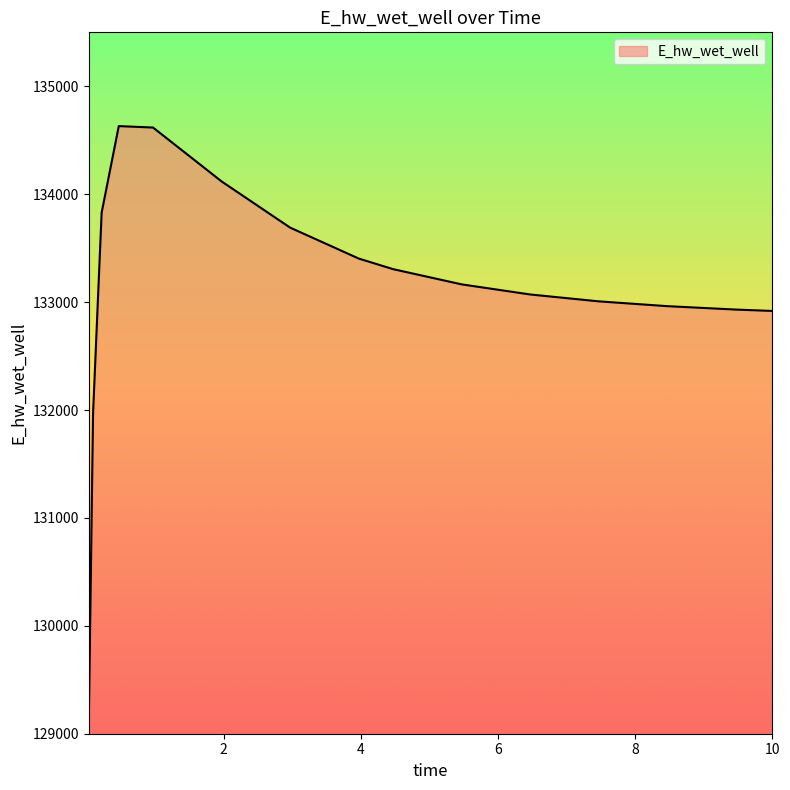

What is the difference between the maximum and minimum values?

5559.6